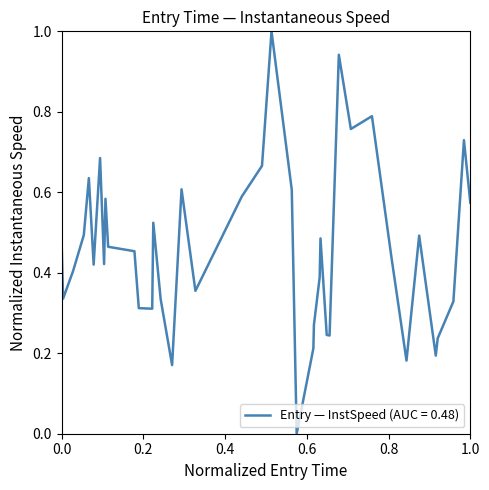

What is the difference between the maximum and minimum values?

1.0